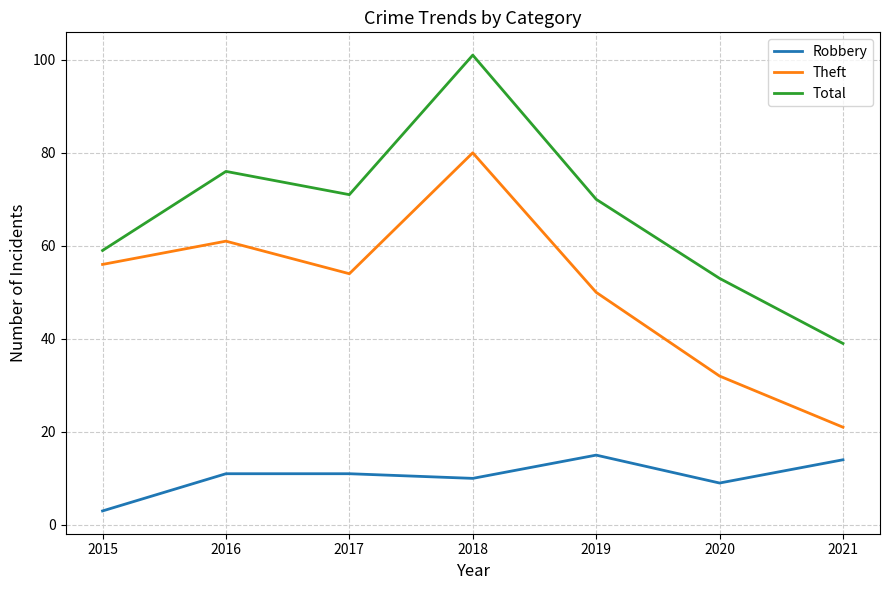

What is the sum of all Robbery values?

73